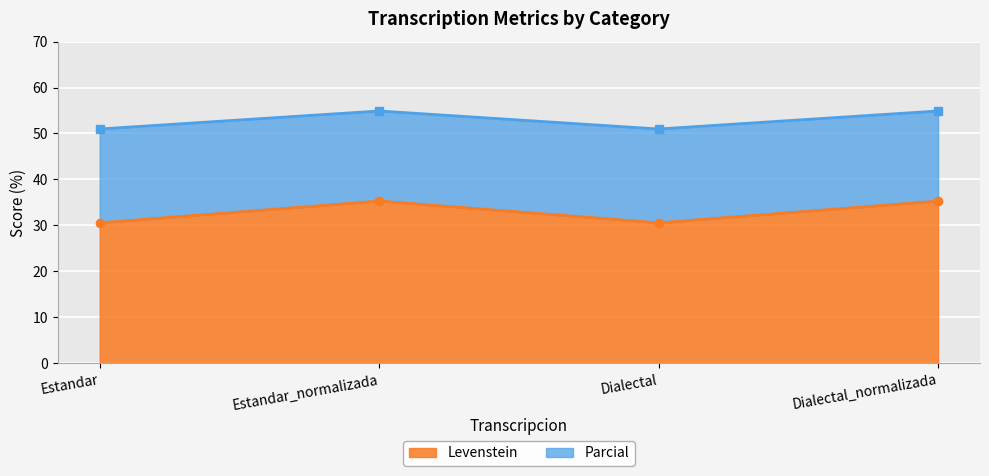

True or false: Levenstein and Parcial intersect in this chart.

False